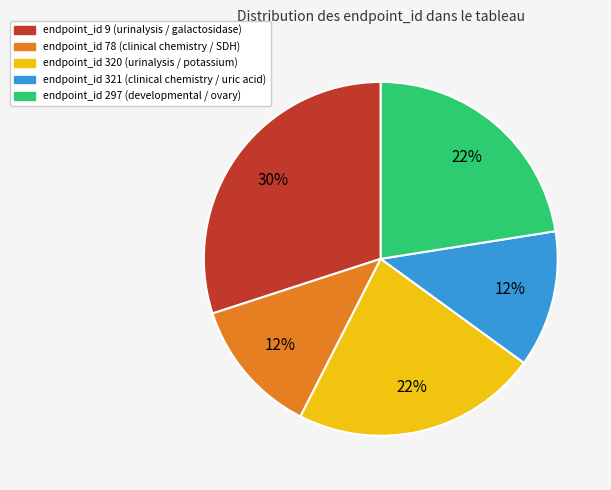

How many segments does this pie chart have?

5